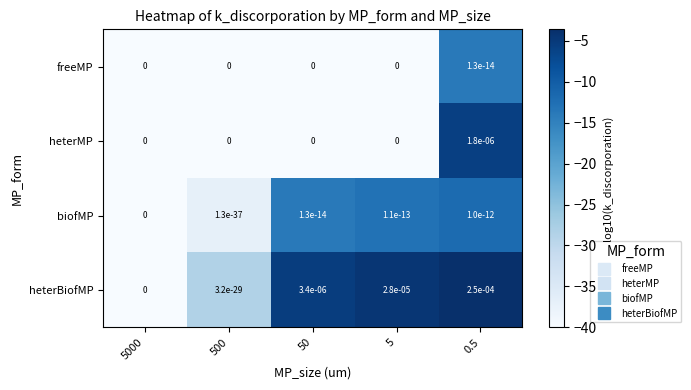

Which series has the widest spread of values?

heterBiofMP